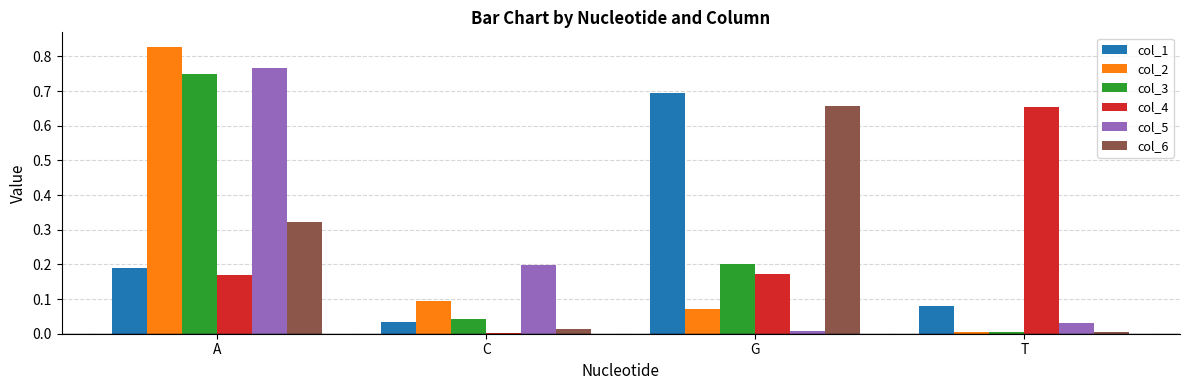

What is the sum of all col_4 values?

1.0